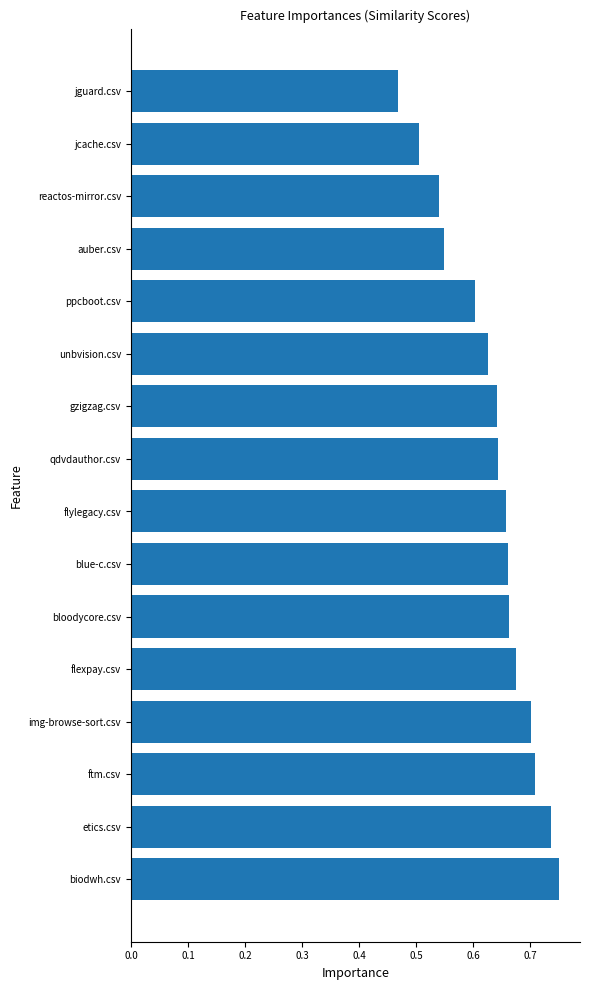

Which has a higher value, unbvision.csv or biodwh.csv?

biodwh.csv